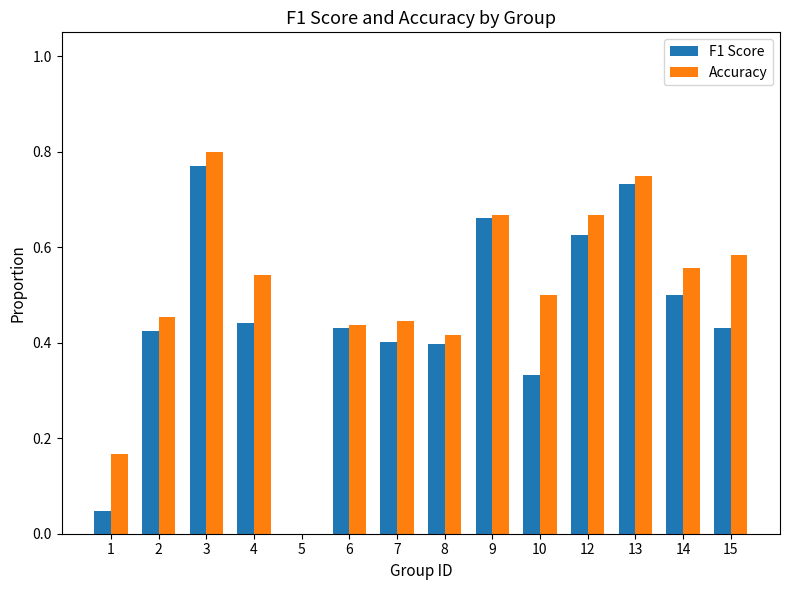

Is the value of Accuracy at 3 greater than the value of F1 Score at 5?

Yes